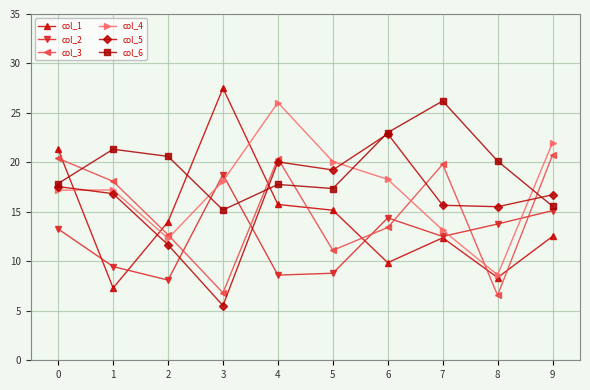

What are all the series names shown in the legend?

col_1, col_2, col_3, col_4, col_5, col_6